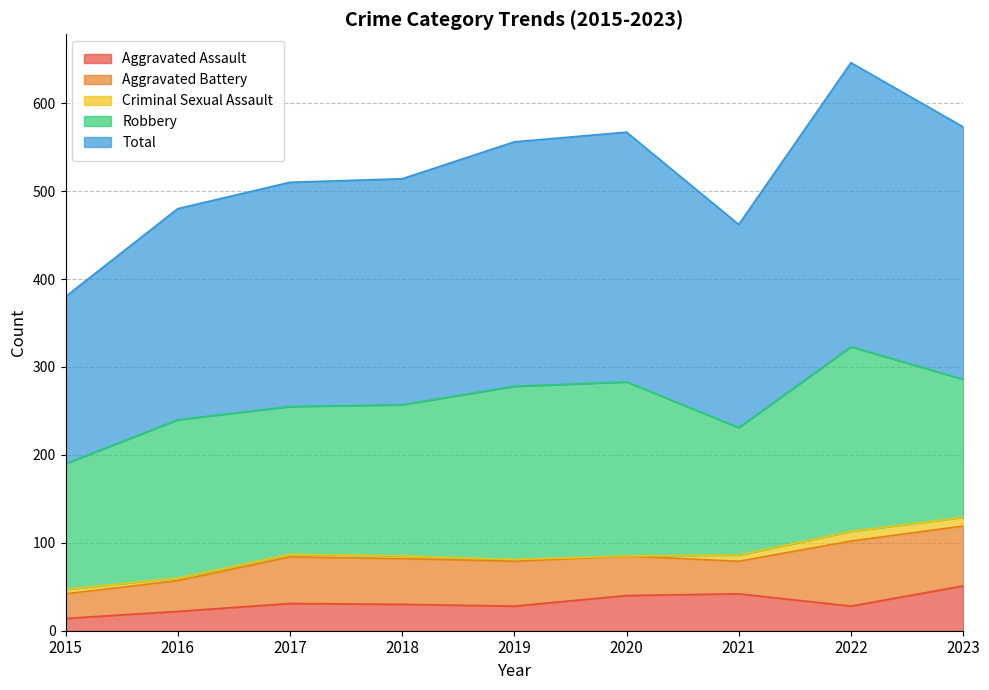

True or false: Total has a value of 190 at 2015.

True